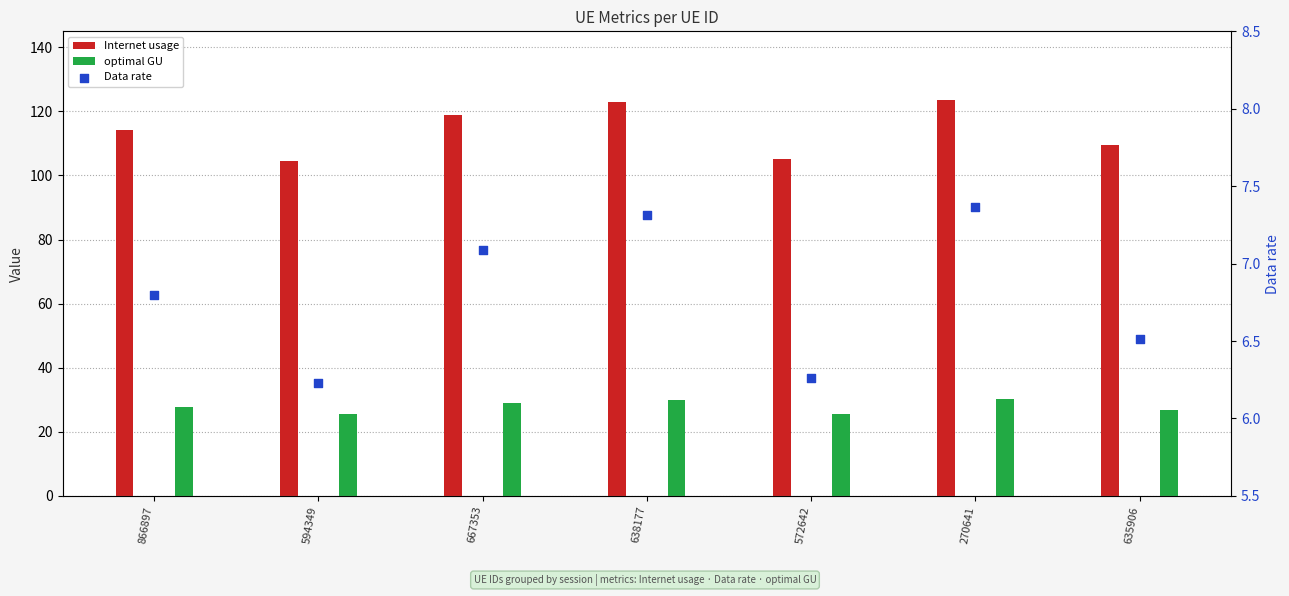

What is the total value across all series at 866897?

148.9